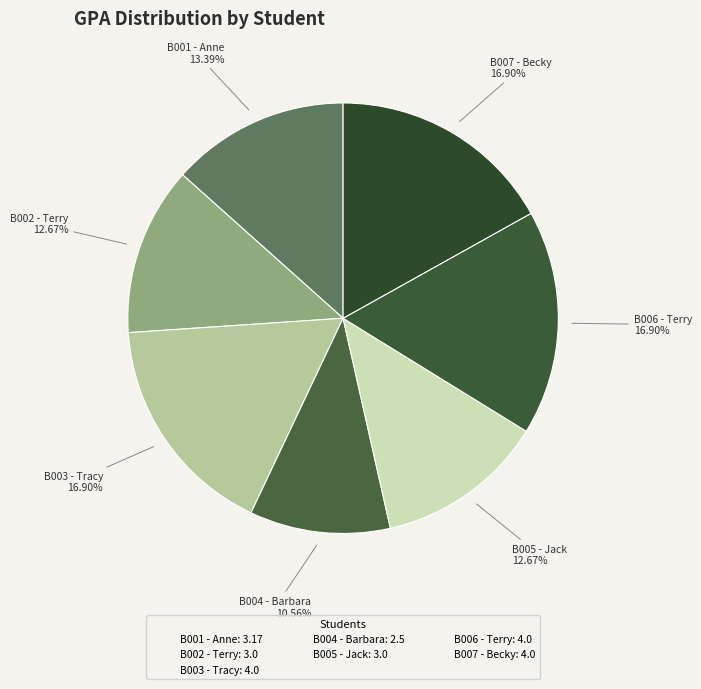

Is there any slice that represents more than half of the pie?

No